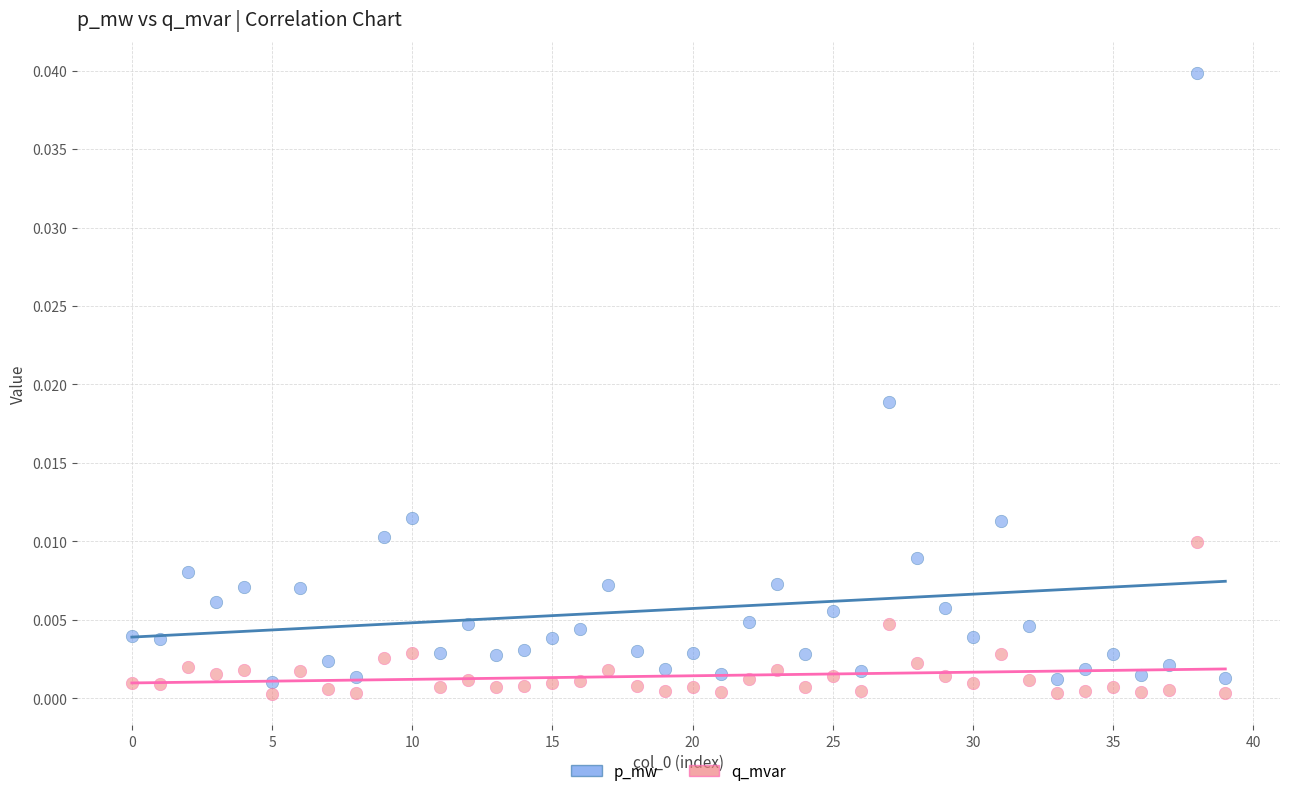

Which series has the largest Y range (max minus min)?

p_mw